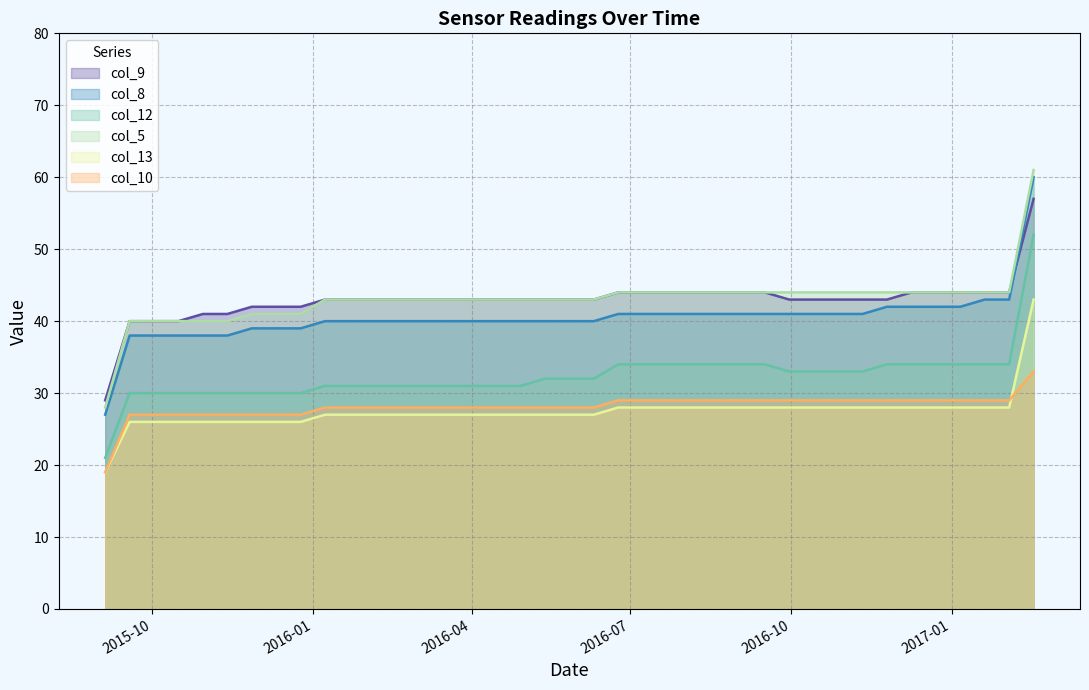

True or false: col_10 has more than 2 interior local peaks.

False